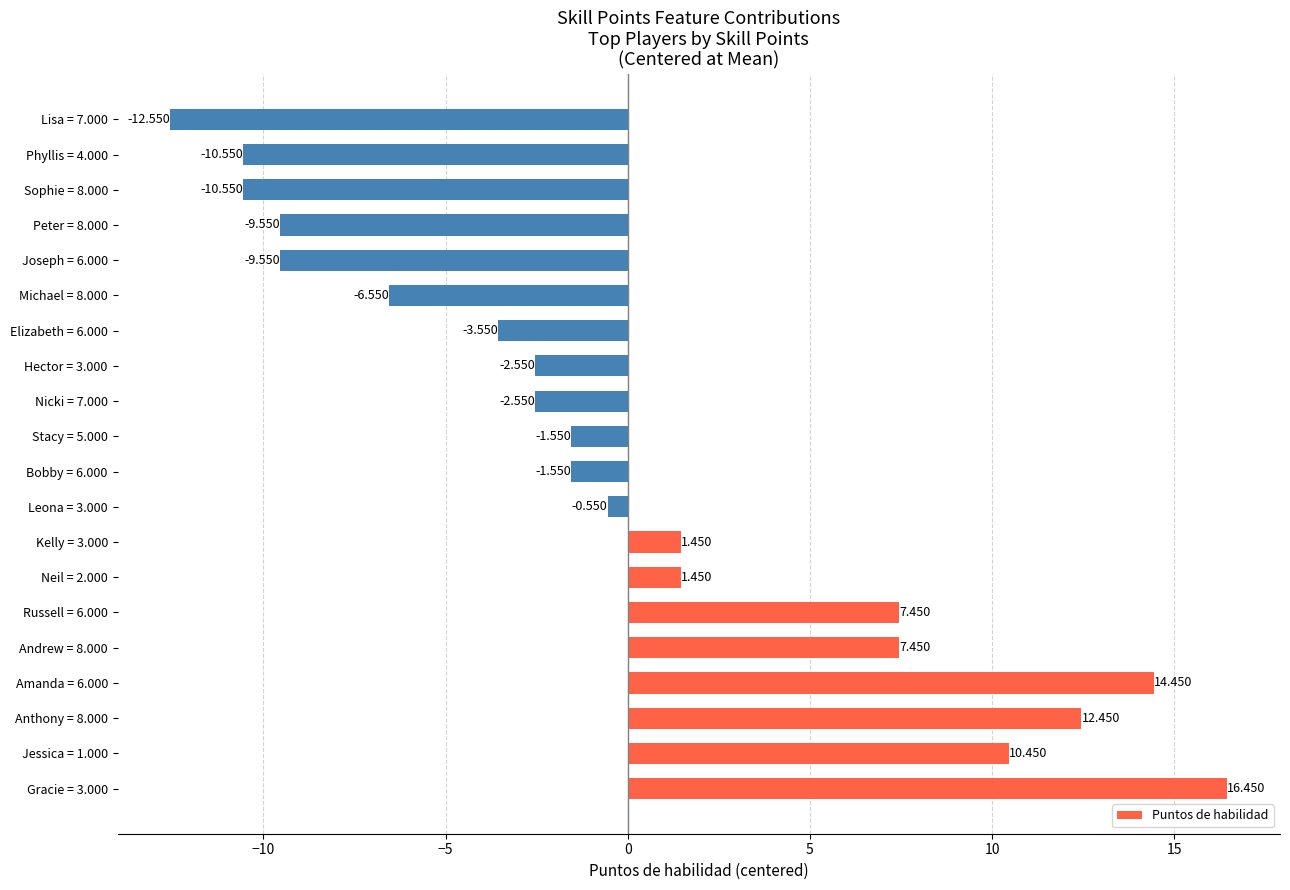

How many bars are there in total?

20